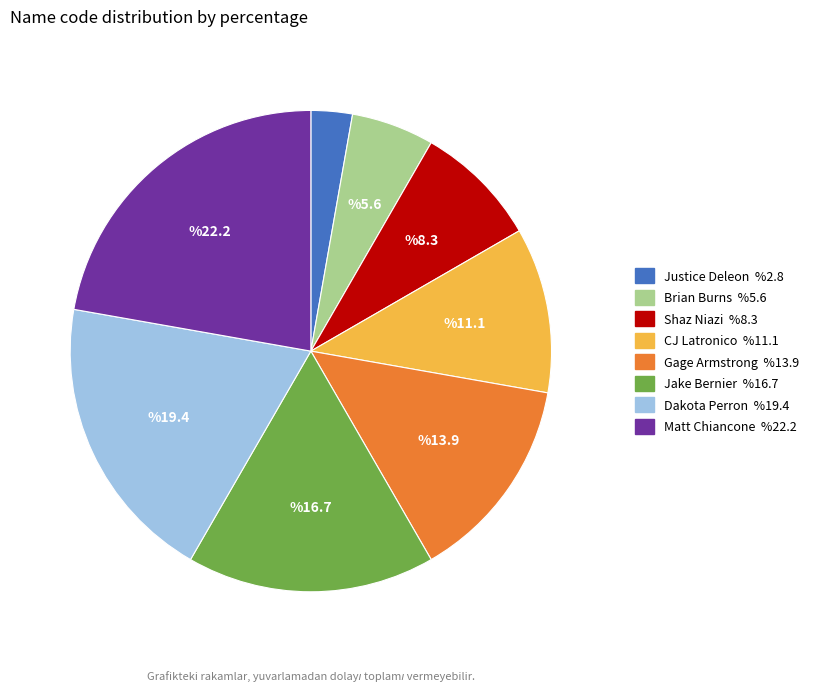

Which category has the biggest portion of the pie?

Matt Chiancone